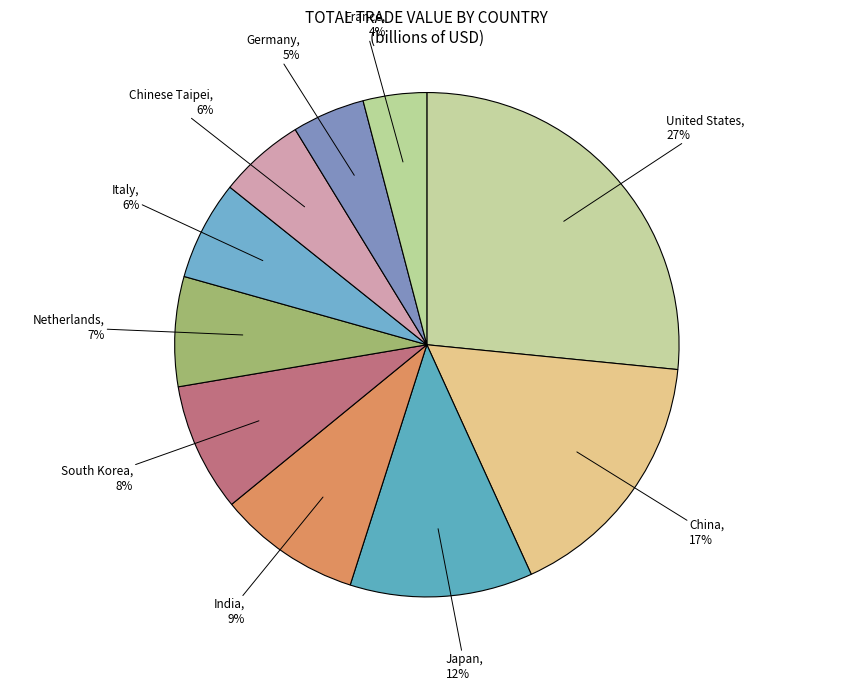

To the nearest percent, what percentage of the pie is Germany?

5%